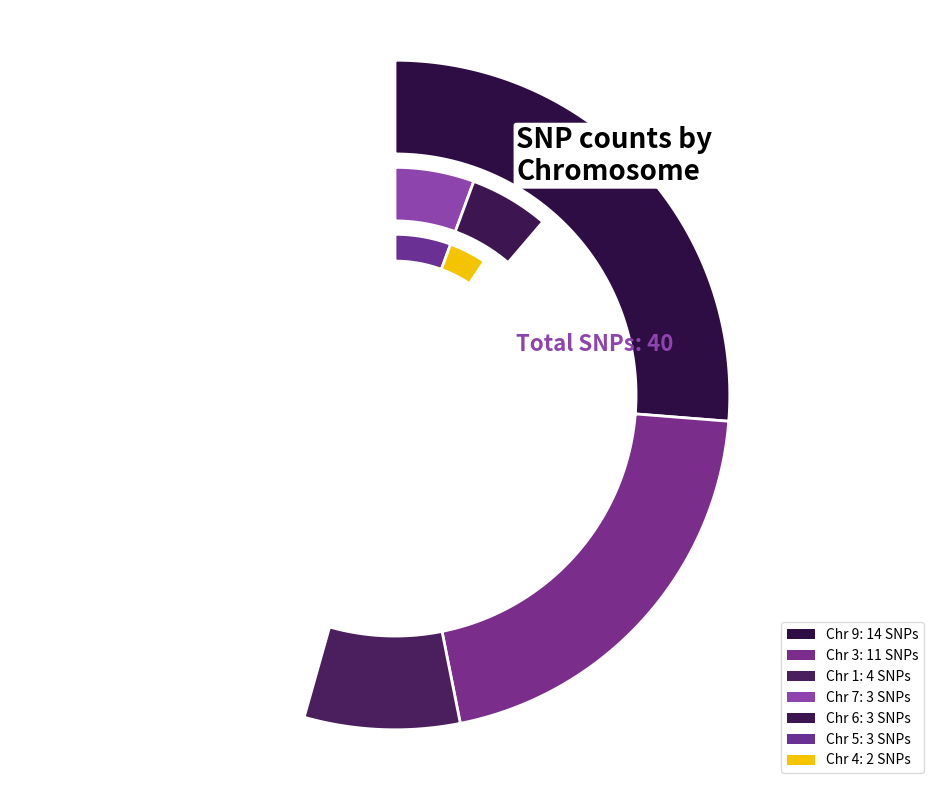

To the nearest percent, what portion does Chr 4 represent?

5%